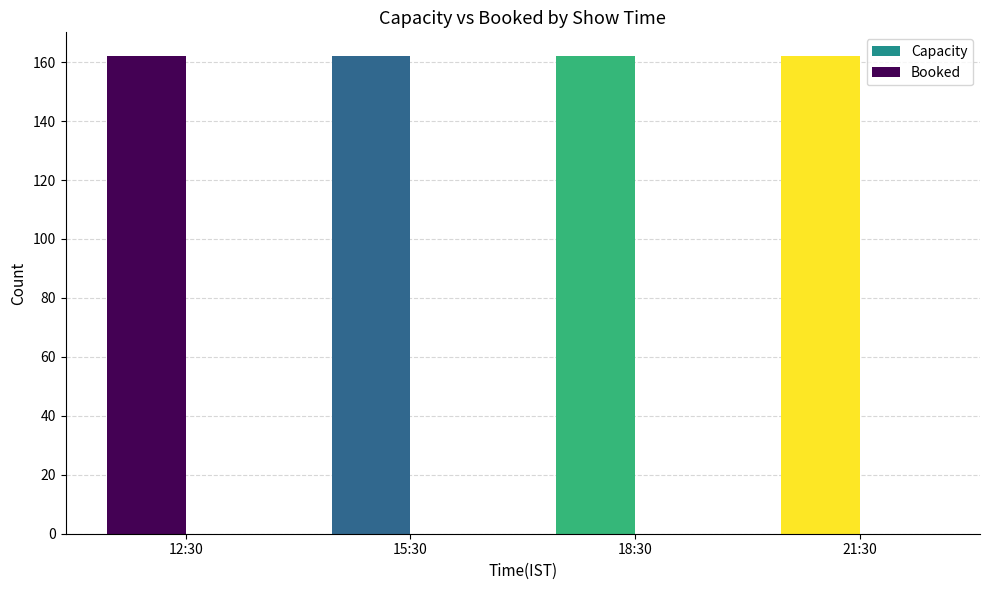

Which category has the highest value in the Capacity series?

12:30